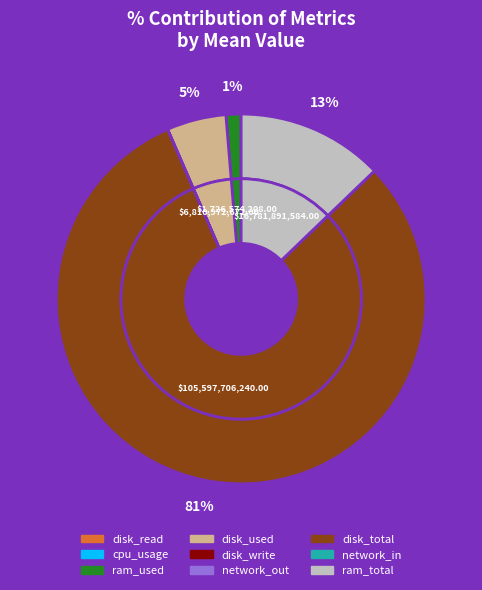

Which slice is the largest?

disk_total